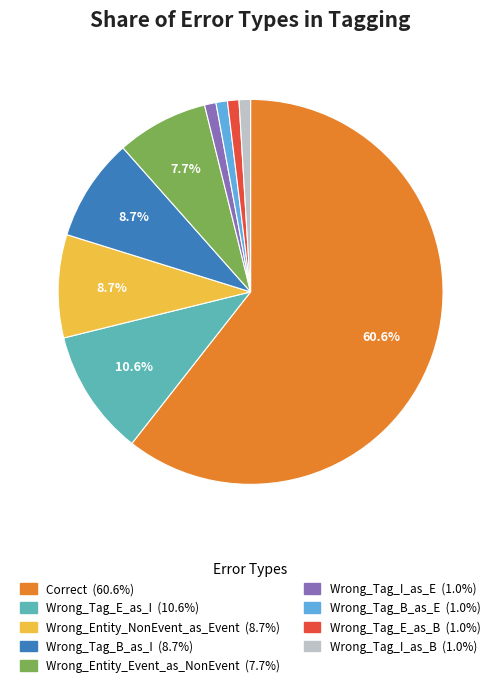

What percentage is the Wrong_Tag_I_as_B slice, to the nearest percent?

1%